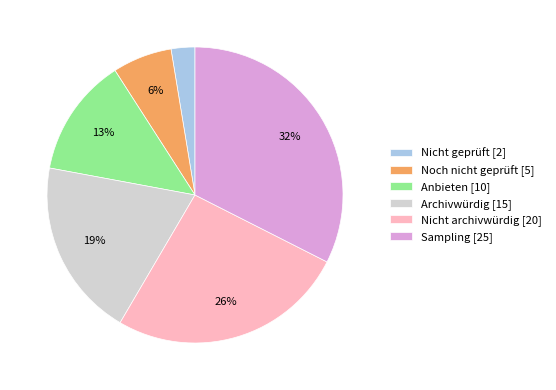

Rank the categories by value from highest to lowest.

Sampling, Nicht archivwürdig, Archivwürdig, Anbieten, Noch nicht geprüft, Nicht geprüft